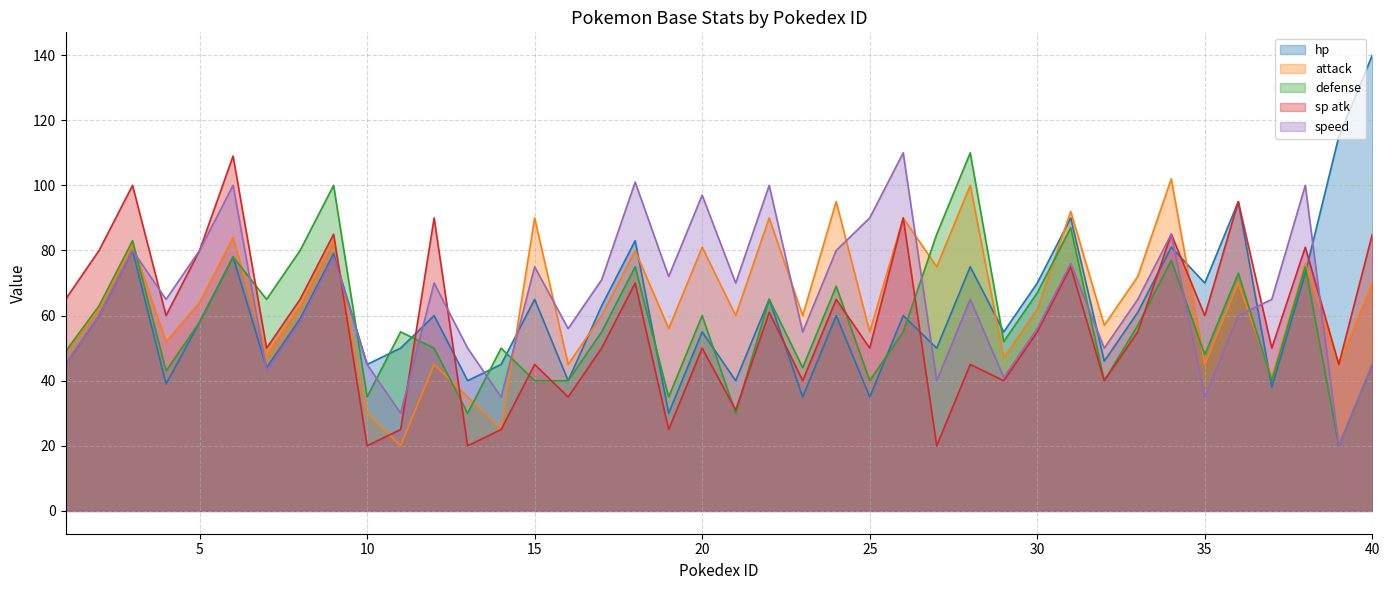

What value does the hp series have at 14, to the nearest 10?

40